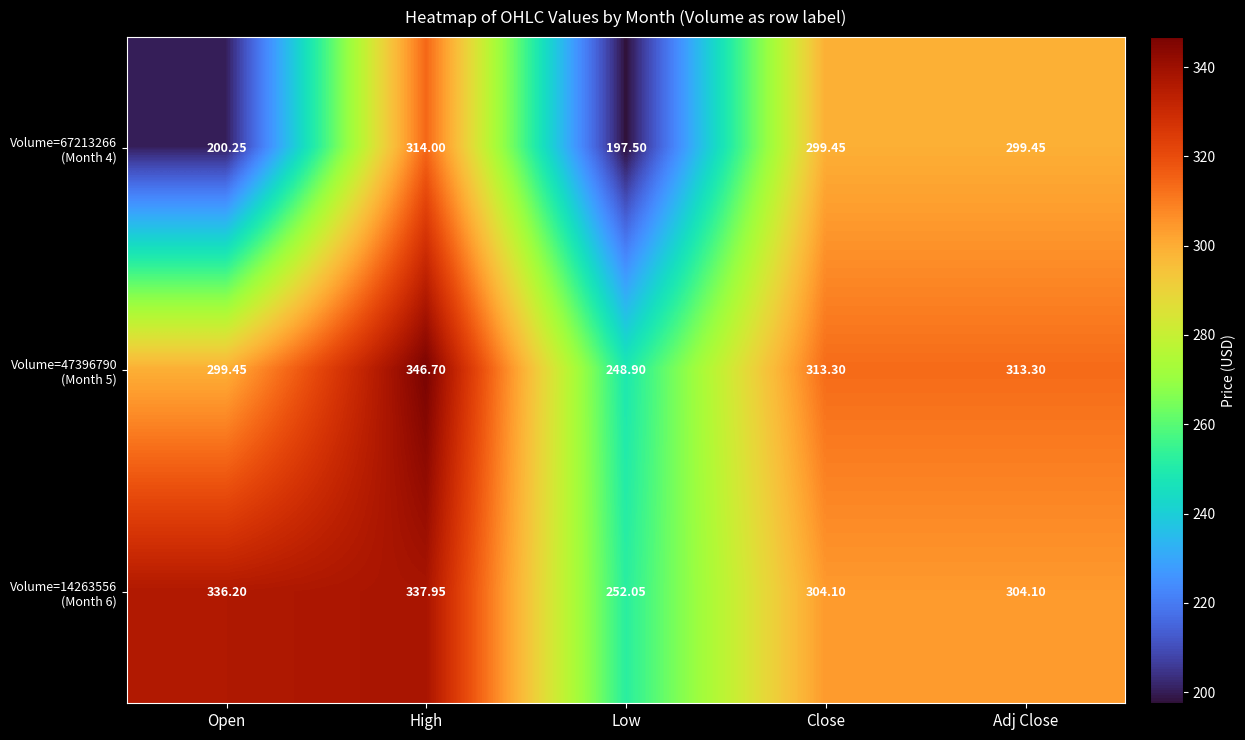

At which category is the sum across all series the highest?

High